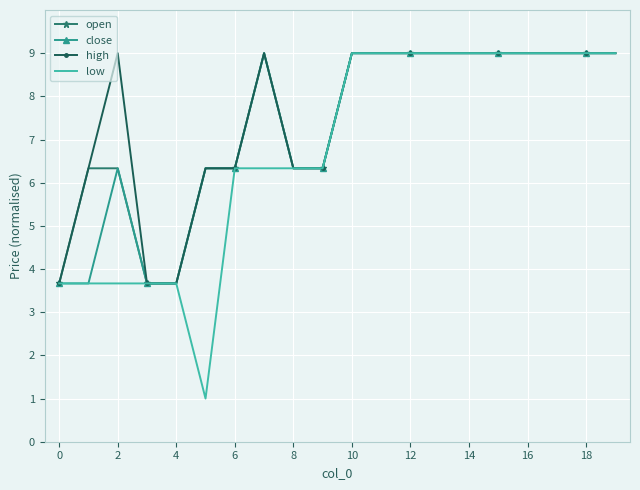

What is the minimum value shown in the chart?

1.0